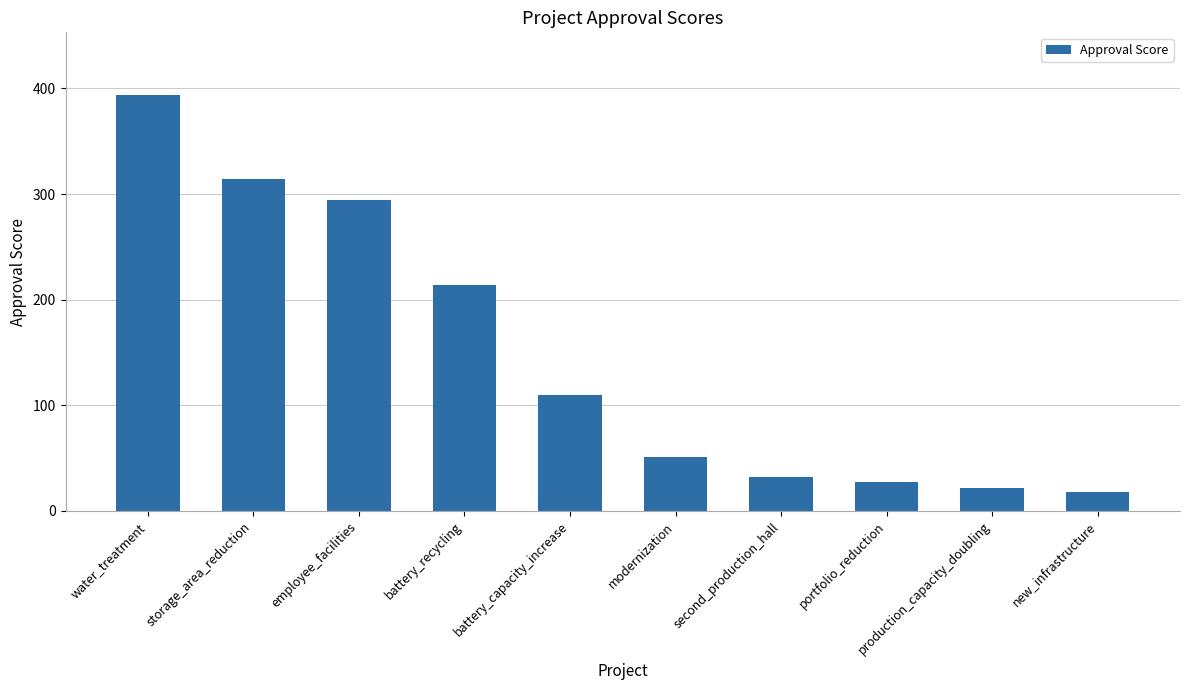

Which has a higher value, modernization or portfolio_reduction?

modernization